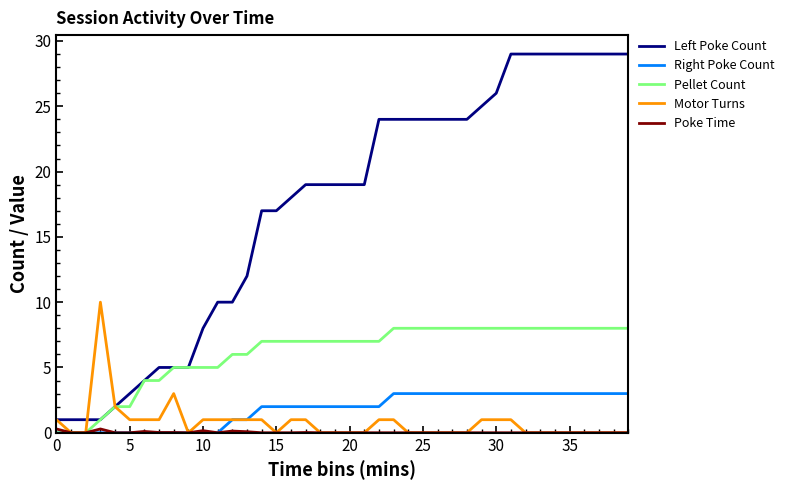

What is the greatest value displayed?

29.0